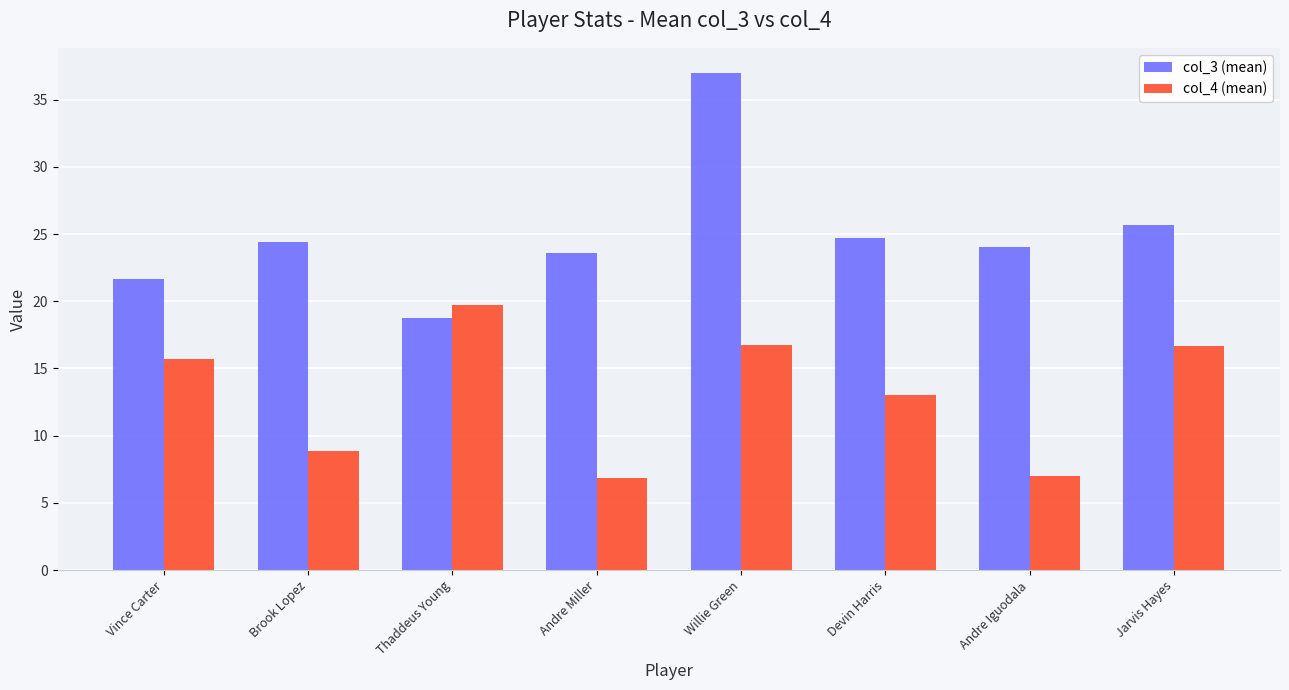

Does the chart contain any negative values?

No